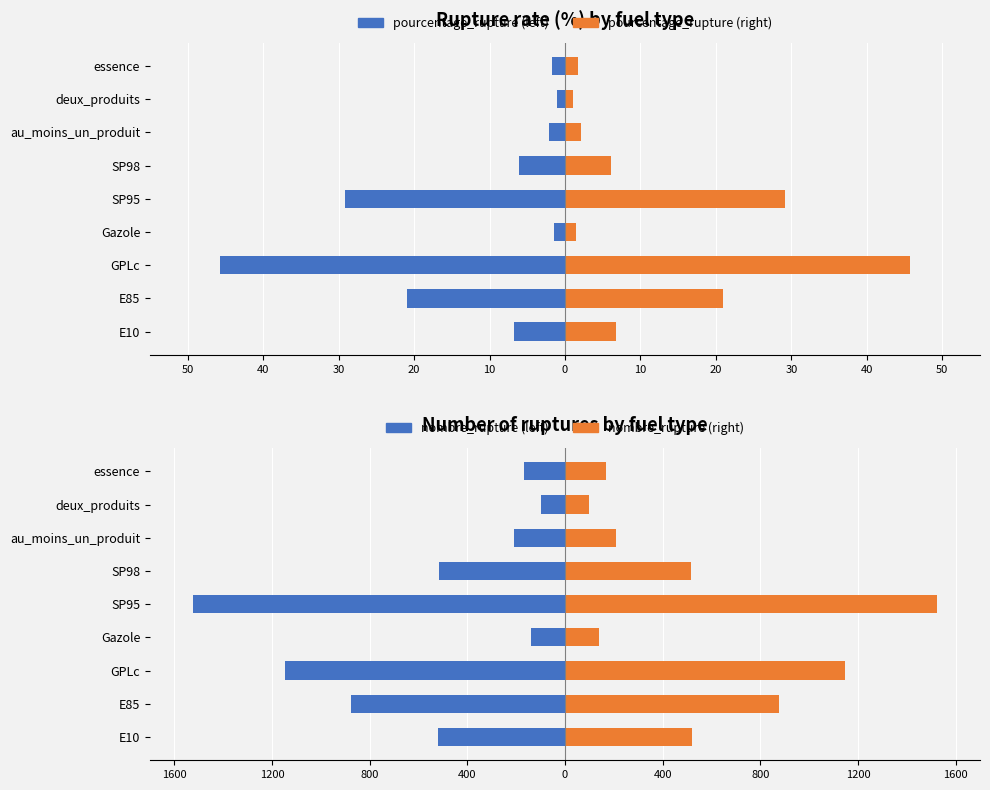

How many groups of bars are there?

9